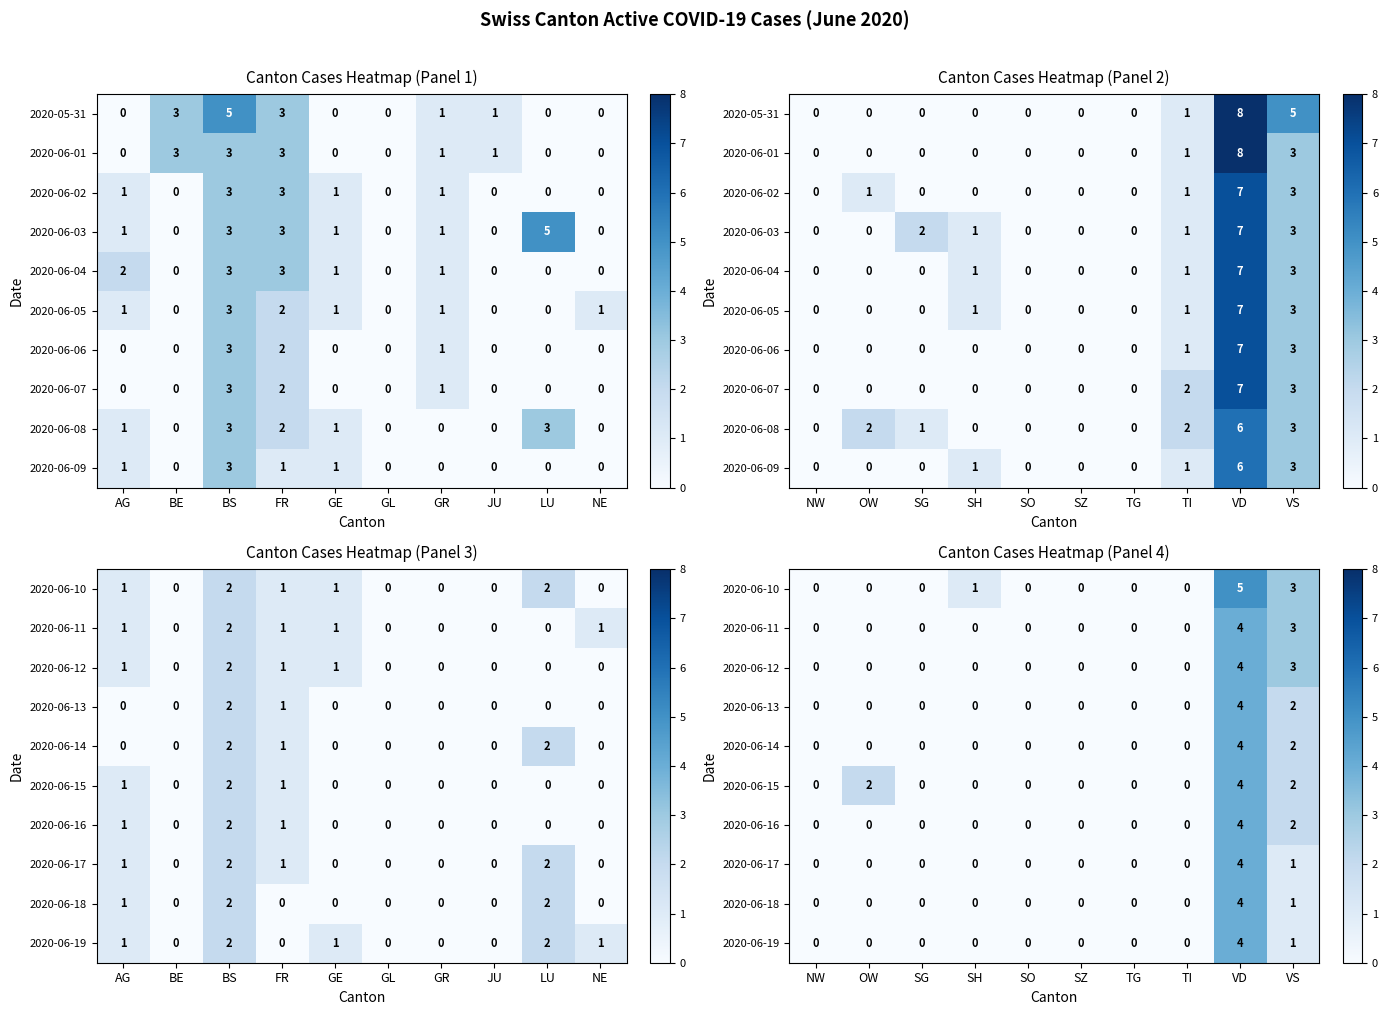

At which category does the chart reach its minimum across all series?

NW